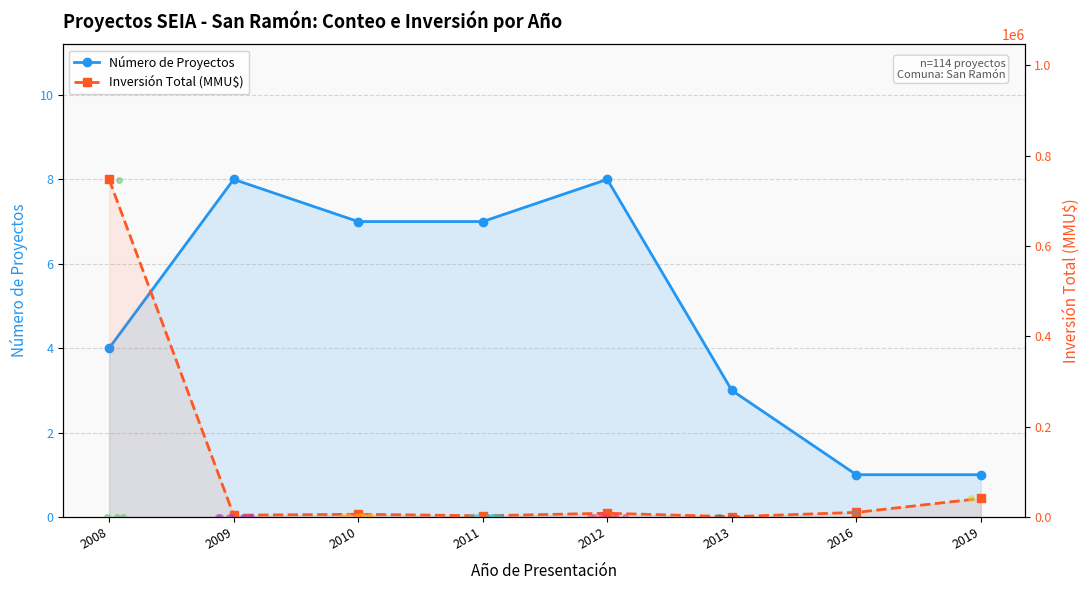

What is the total value across all series at 2009?

3757